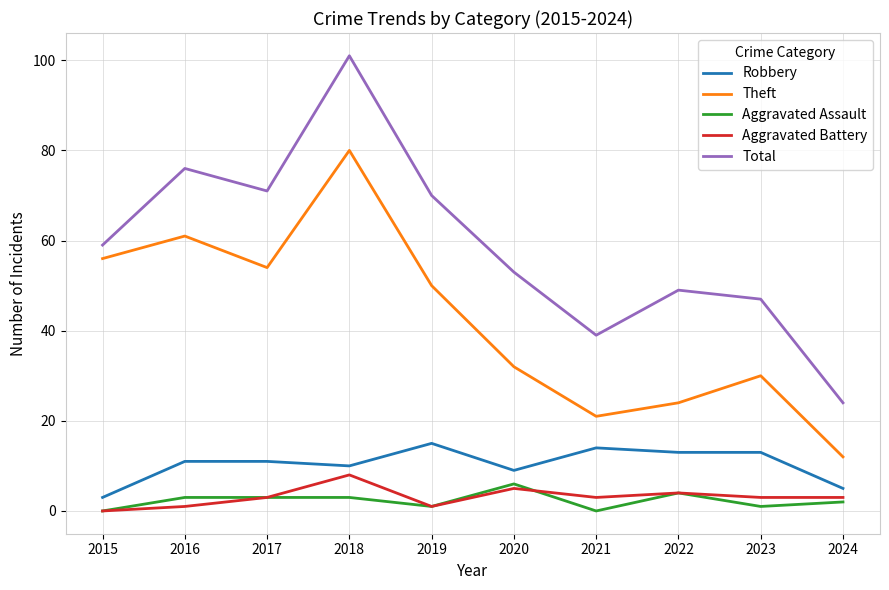

Is it true that Theft equals 30 at 2023?

True